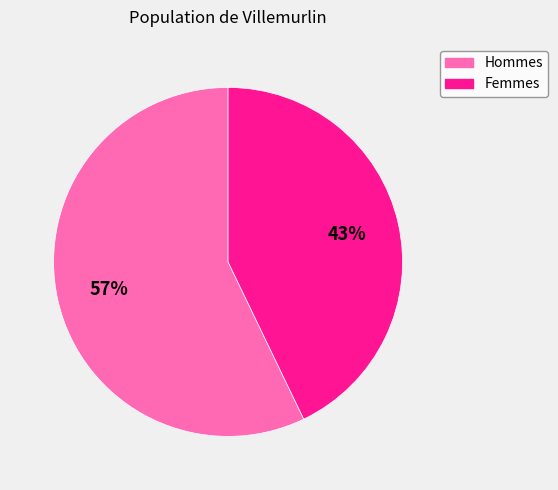

To the nearest percent, what is the difference between the largest and smallest slice percentages?

14%